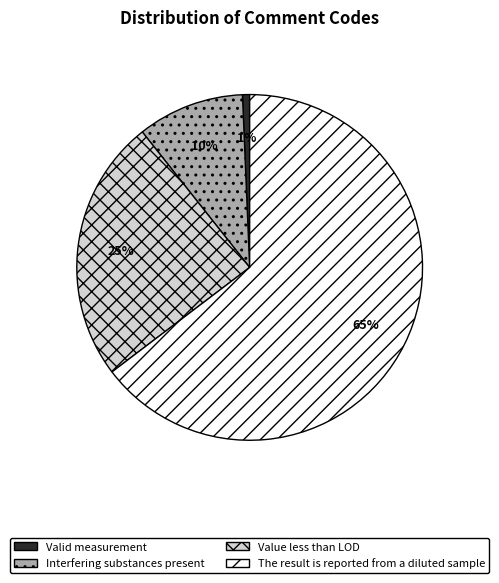

Does any single category account for the majority?

Yes